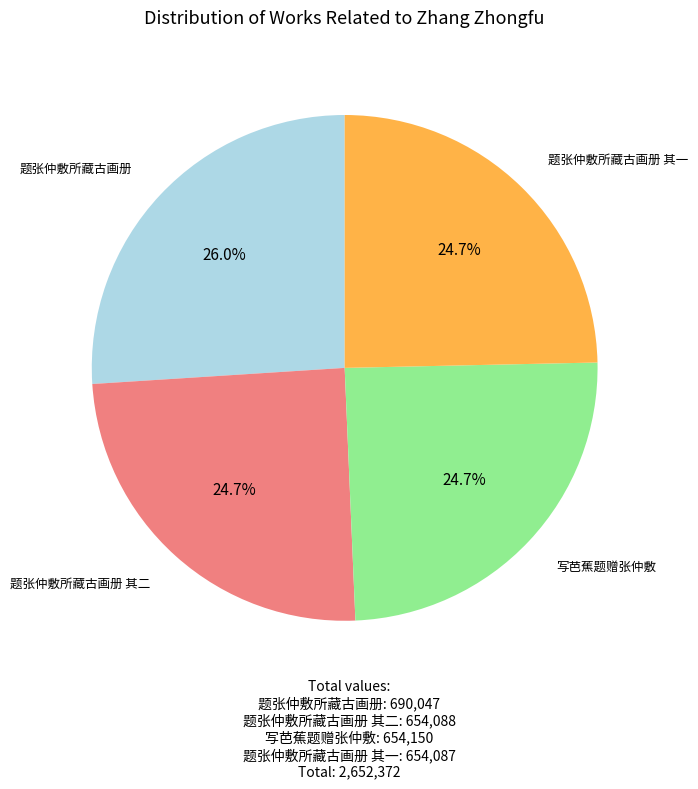

Which slice is the largest?

题张仲敷所藏古画册